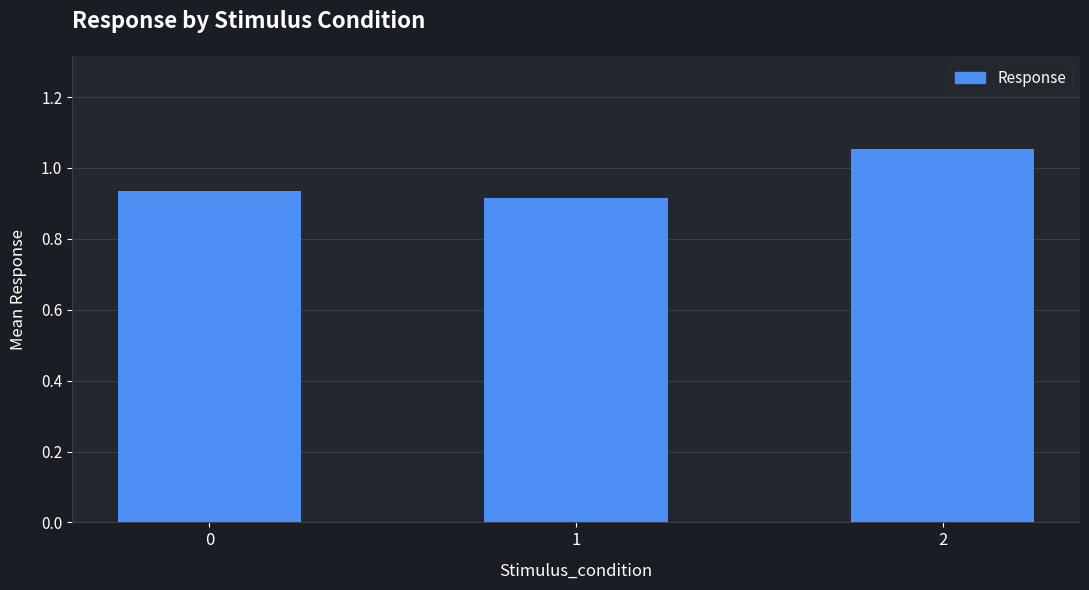

Does the chart contain any negative values?

No